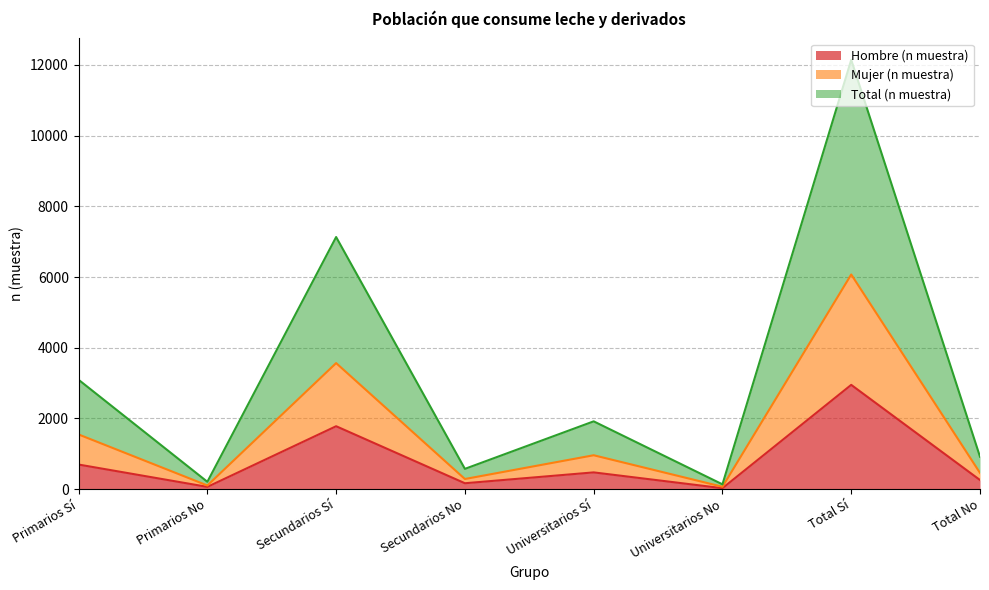

Is it true that Mujer (n muestra) equals 68 at Universitarios No?

True